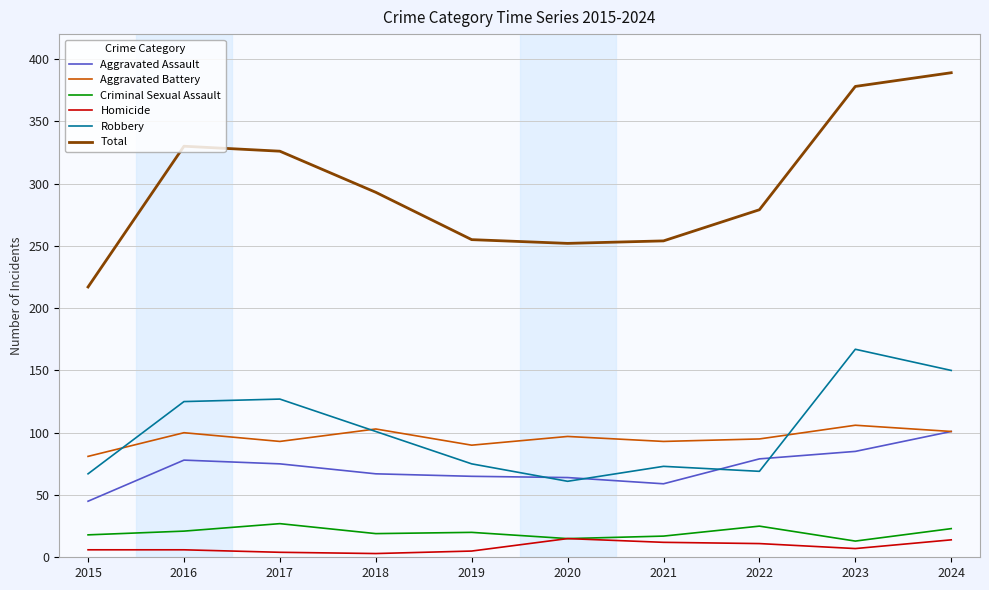

True or false: Criminal Sexual Assault and Total cross at least once.

False